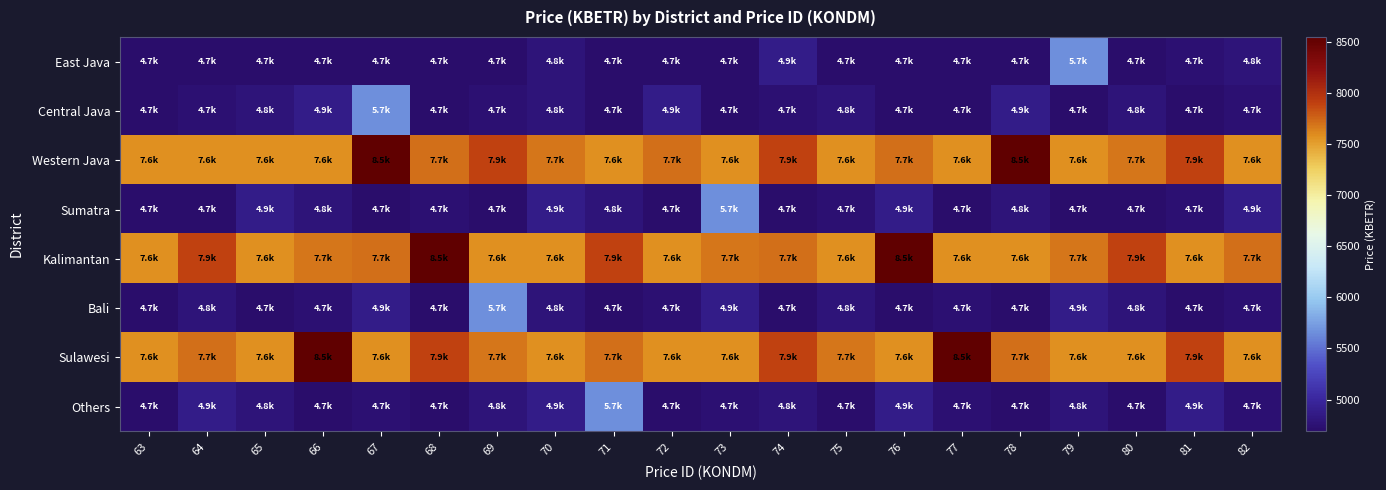

Which has a higher value, 81 or 64?

81